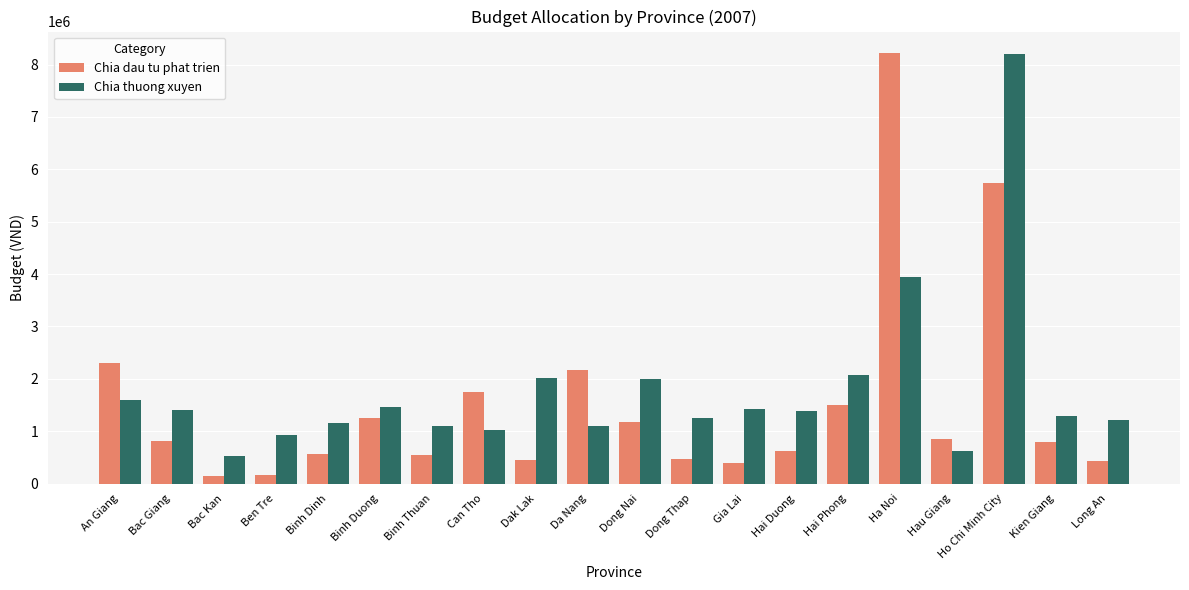

Is it true that Chia thuong xuyen equals 326599 at Ben Tre?

False